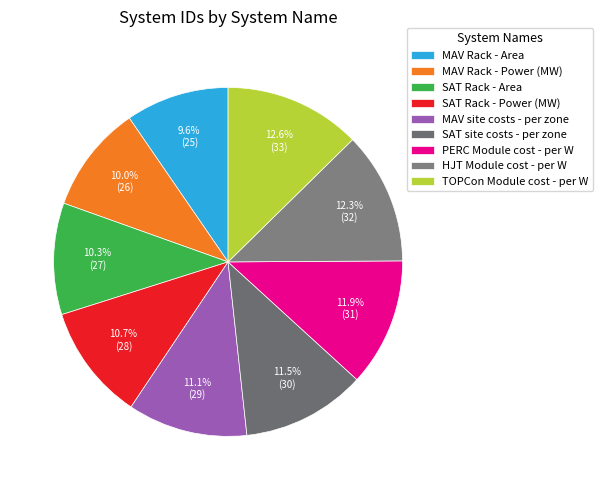

How many segments does this pie chart have?

9